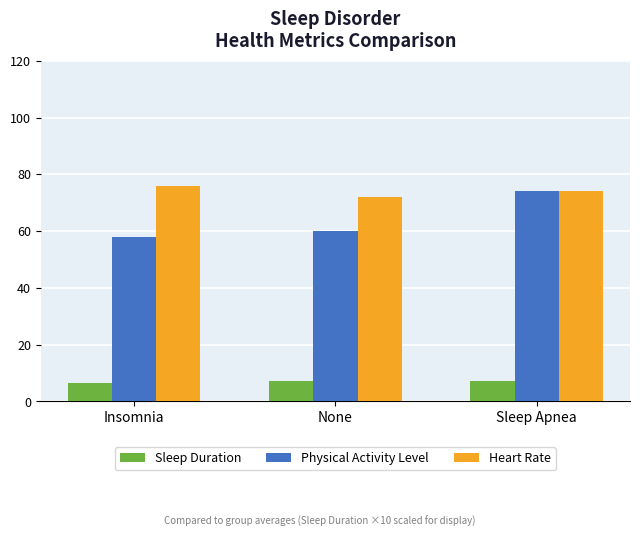

What is the maximum value shown in the chart?

76.0